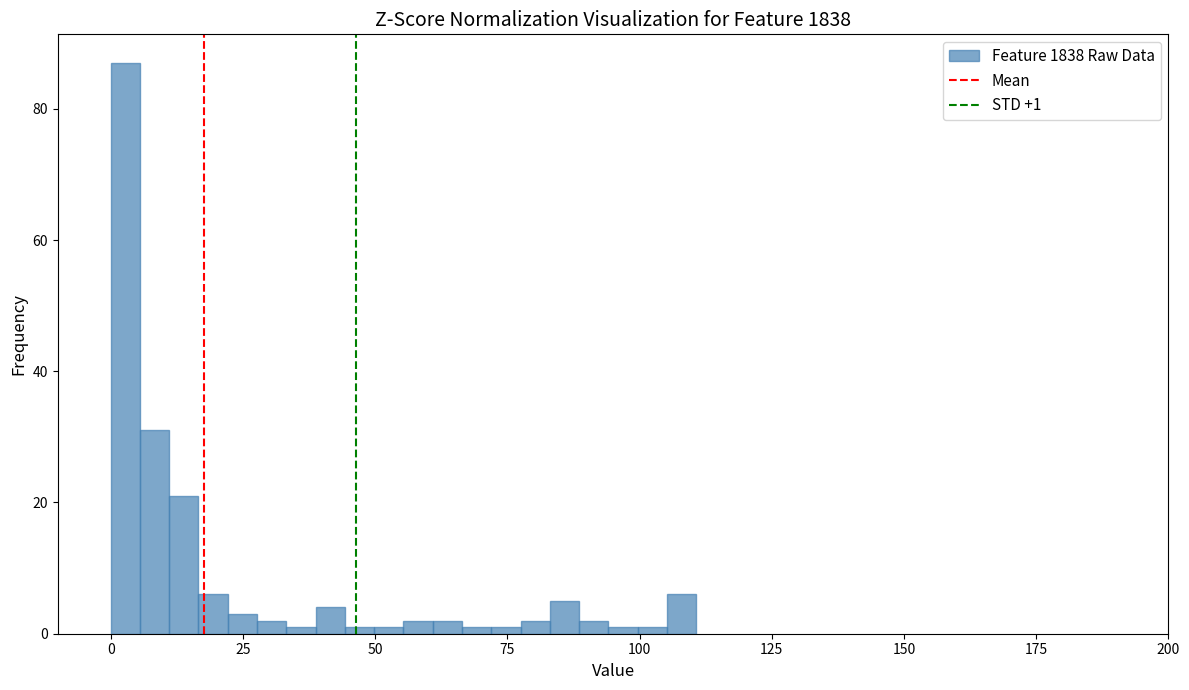

Around what value on the x-axis is the tallest bar? Give the approximate position of its centre, as read against the axis.

5